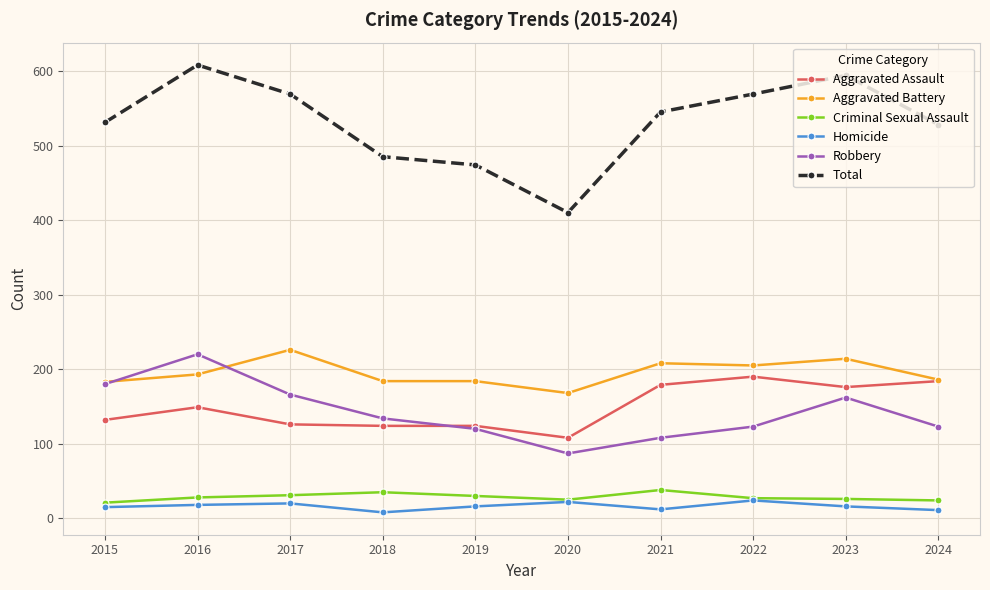

What is the total value across all series at 2023?

1188